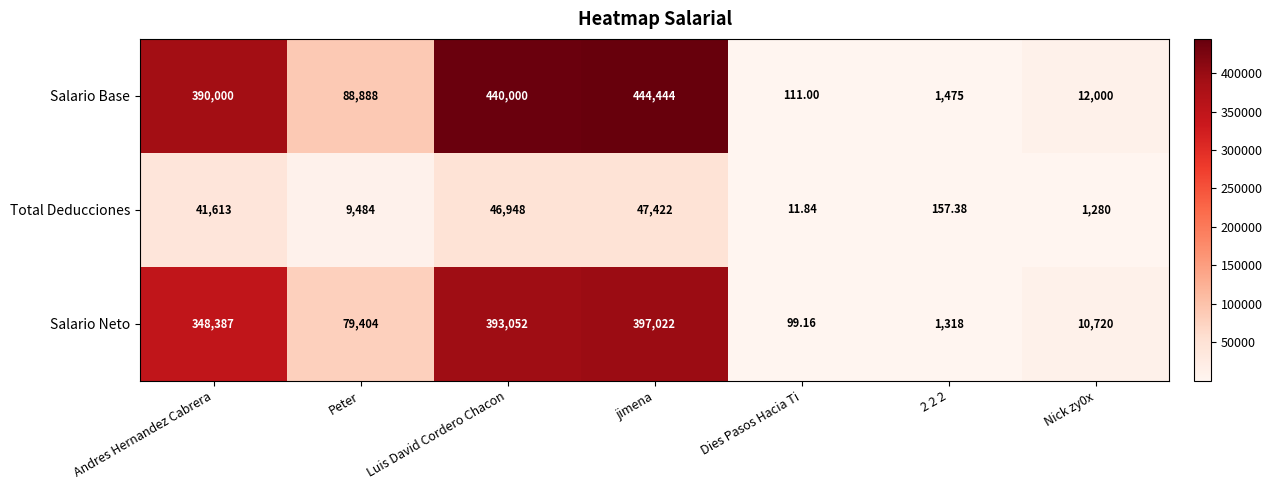

Which series has the largest range (max minus min)?

Salario Base